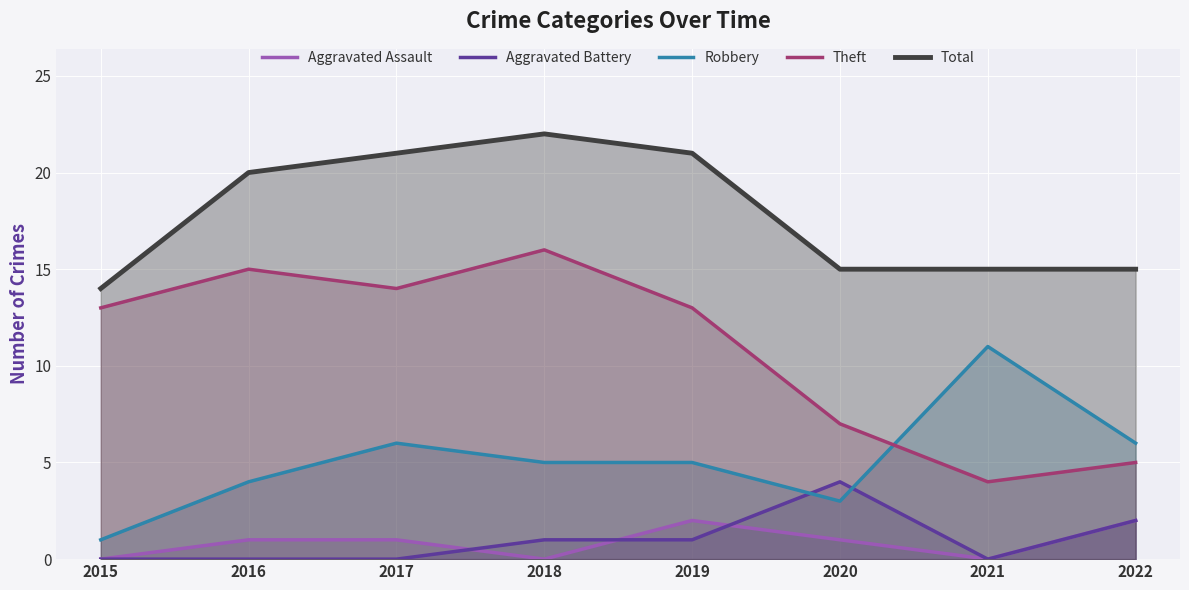

Read the Total value at 2019.

21